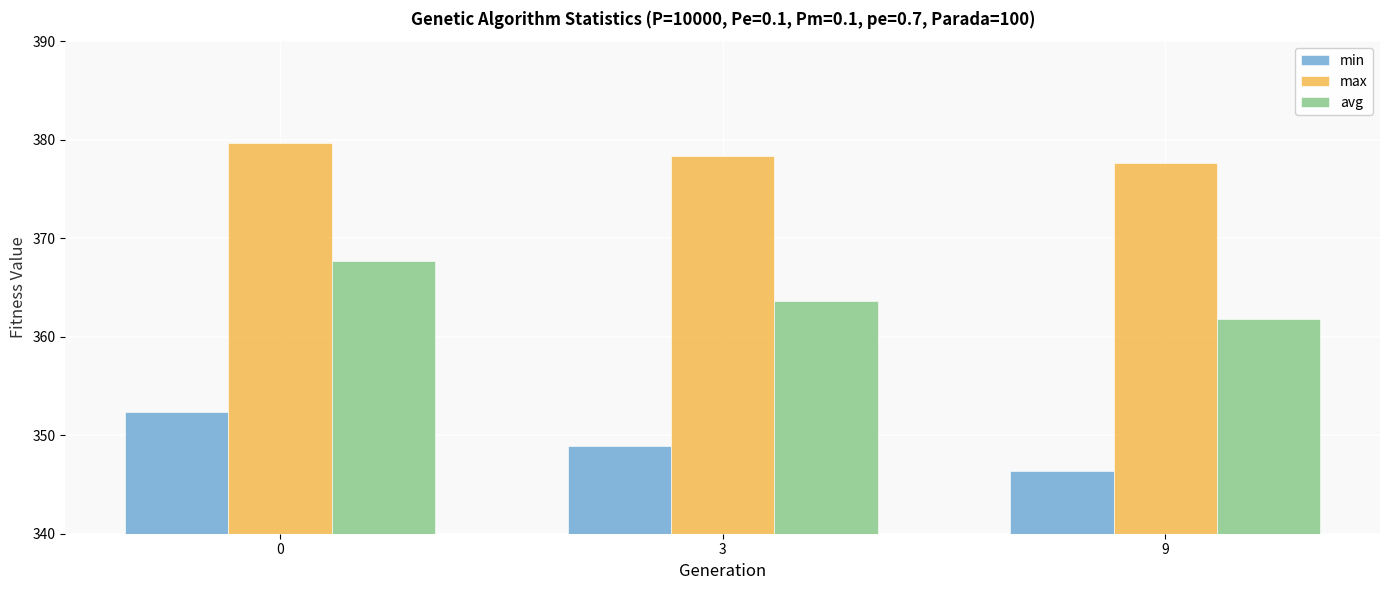

How many series are shown in this chart?

3